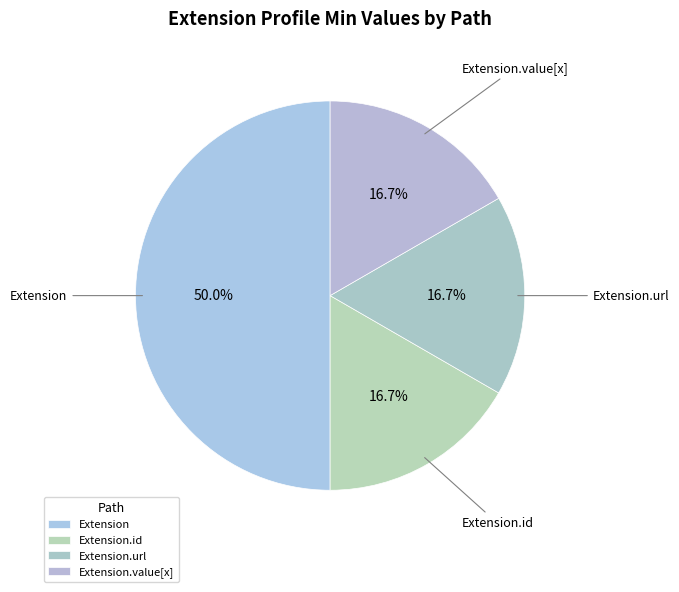

Is the sum of Extension.value[x] and Extension greater than half?

Yes